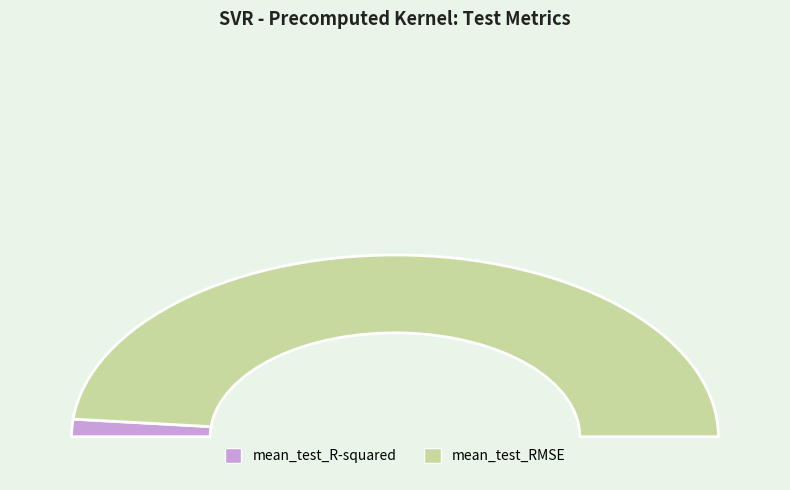

To the nearest percent, what is the difference between the largest and smallest slice percentages?

94%